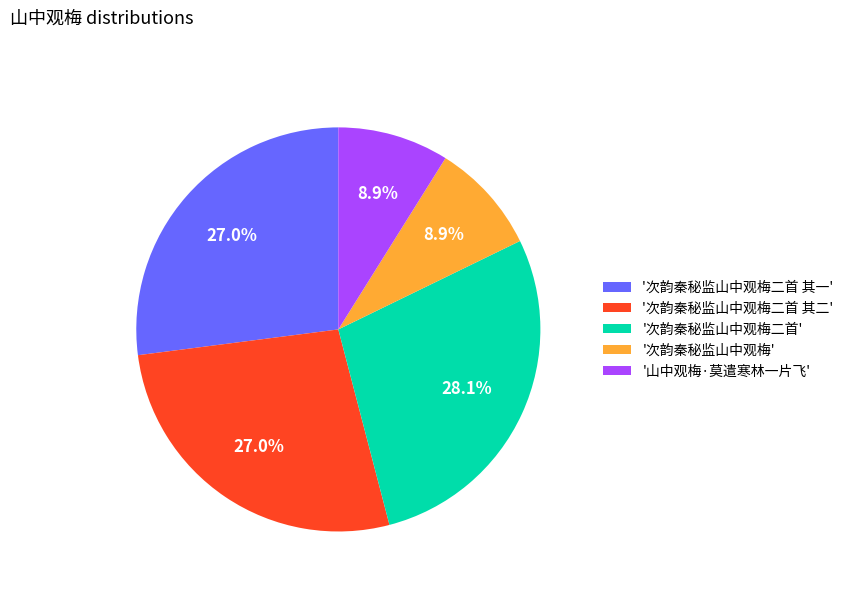

How many segments does this pie chart have?

5